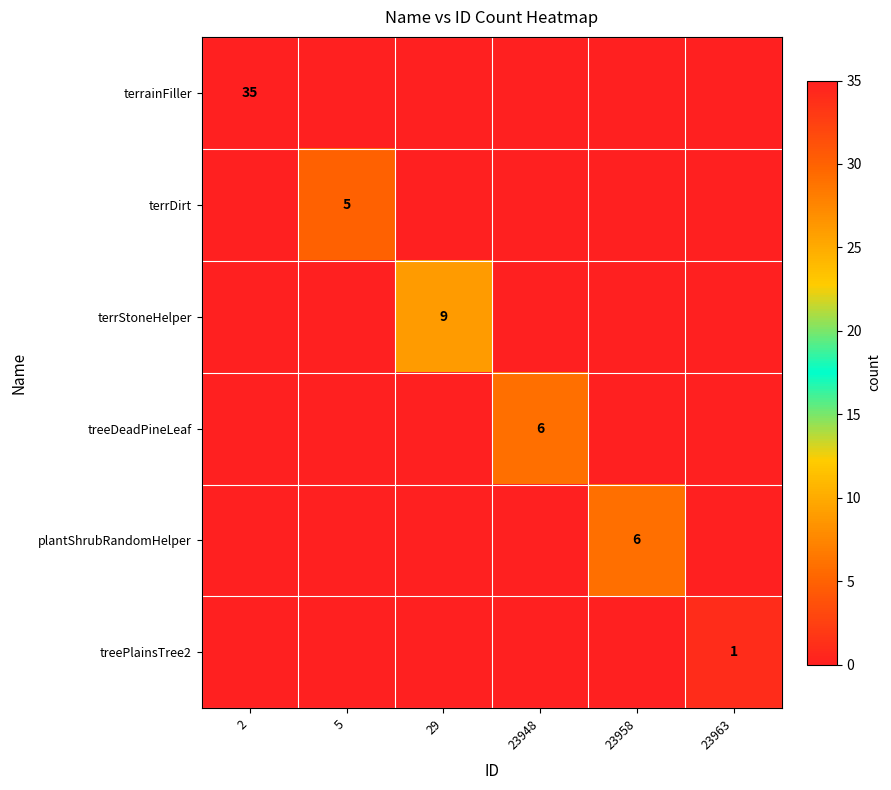

The terrDirt series shows 2 at 5. True or false?

False